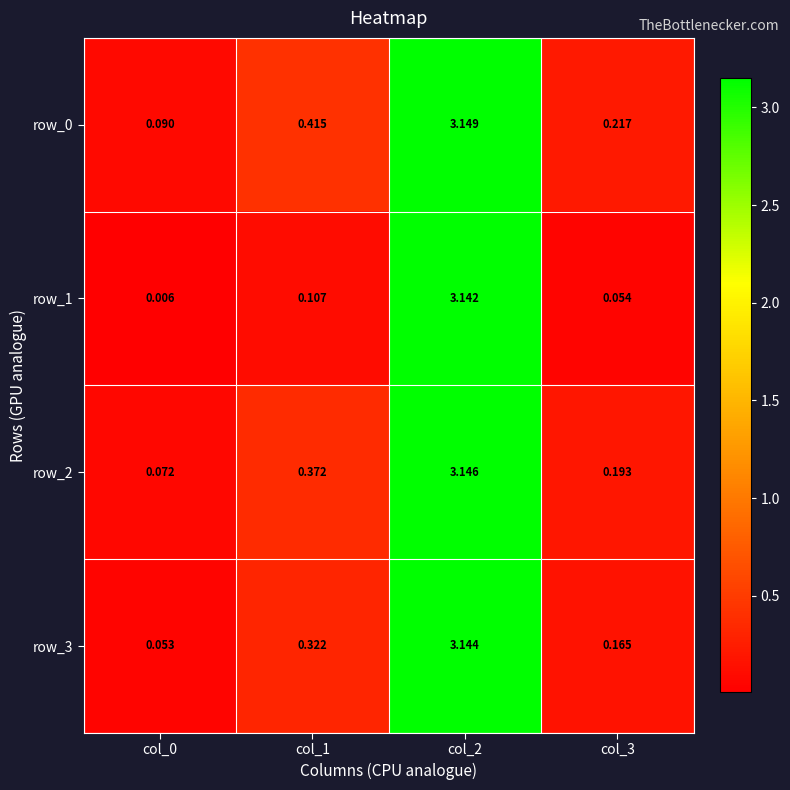

What is the total value across all series at col_1?

1.2